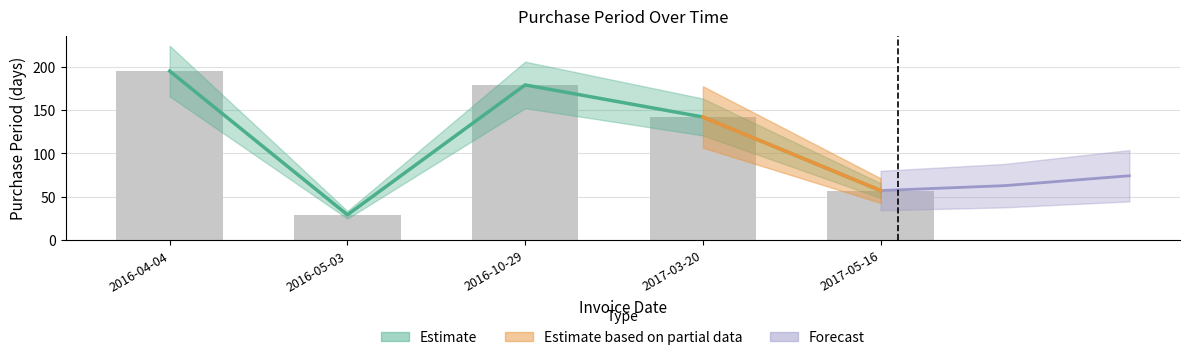

Are the bars grouped side by side (vs. stacked)?

No